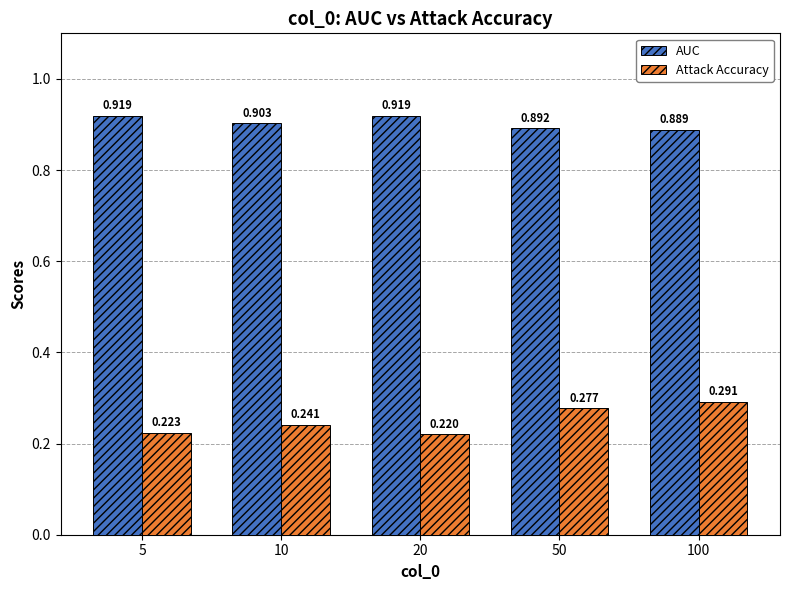

At 100, list the series in order from largest to smallest.

AUC, Attack Accuracy